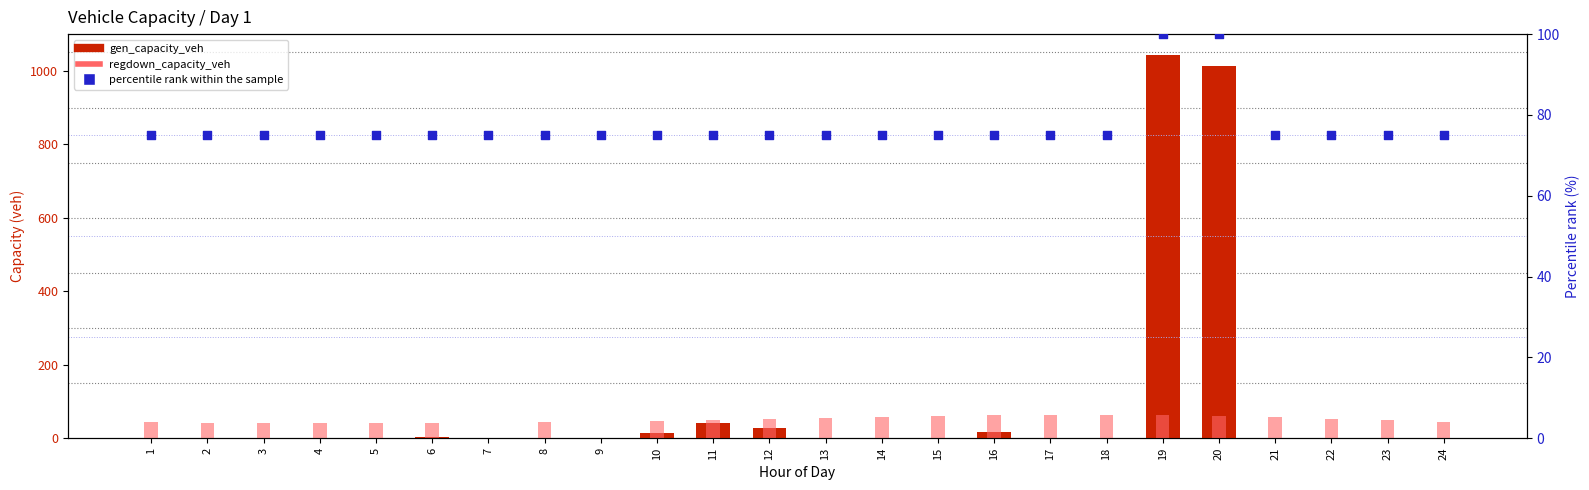

Is the value of gen_capacity_veh at 2 greater than the value of percentile rank within the sample at 9?

No